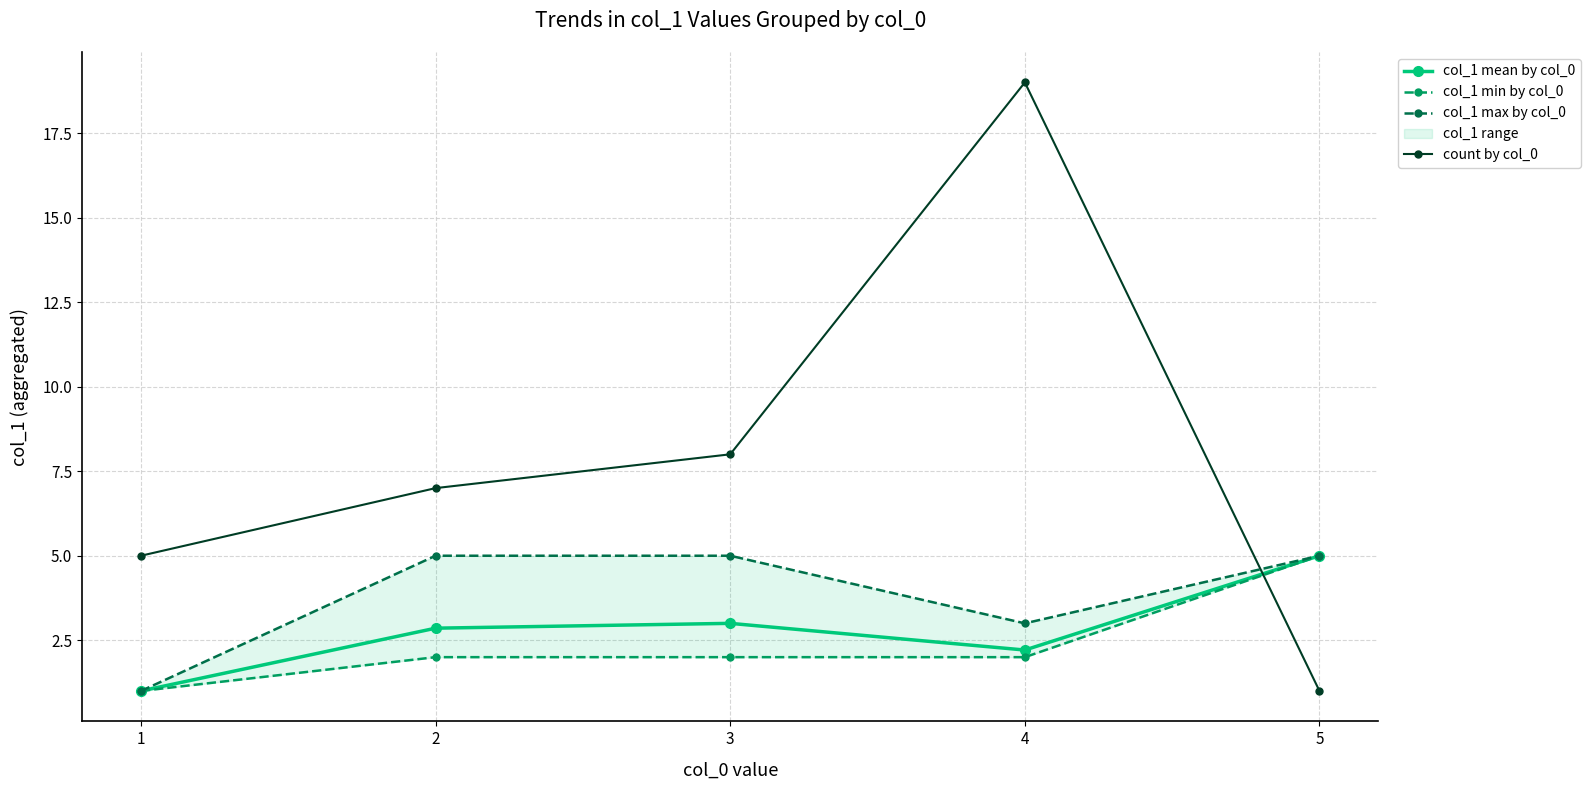

True or false: col_1 mean by col_0 and col_1 max by col_0 intersect in this chart.

False